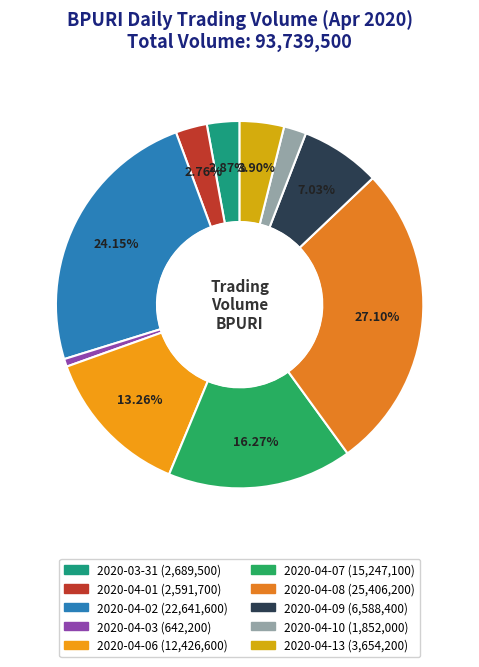

Is there any slice that represents more than half of the pie?

No